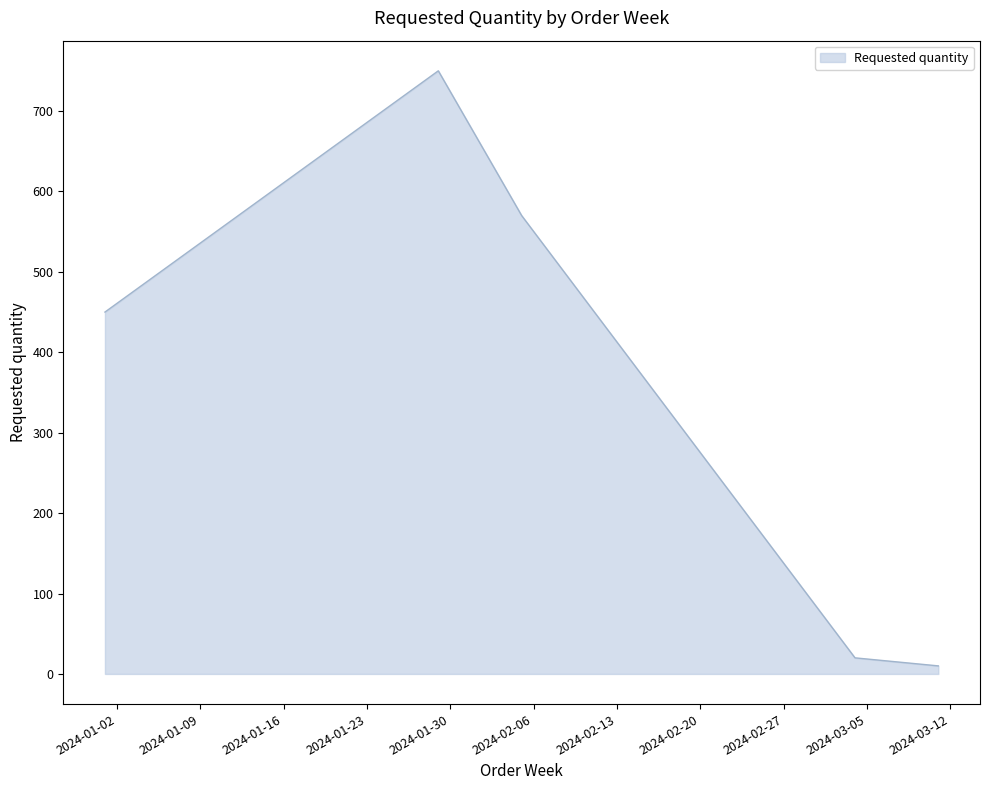

What is the sum of all values?

1800